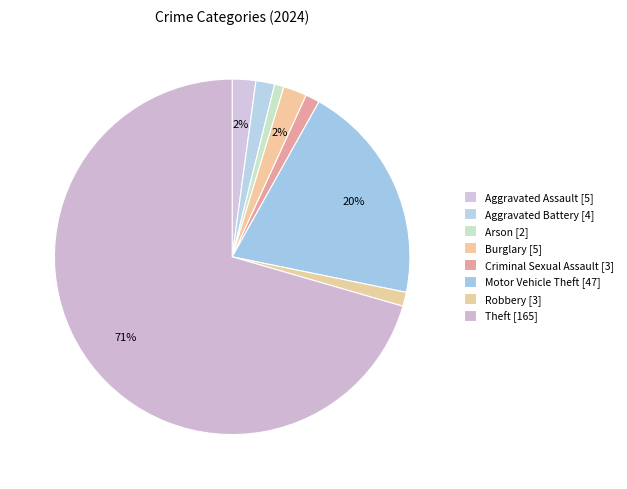

Does any single category account for the majority?

Yes